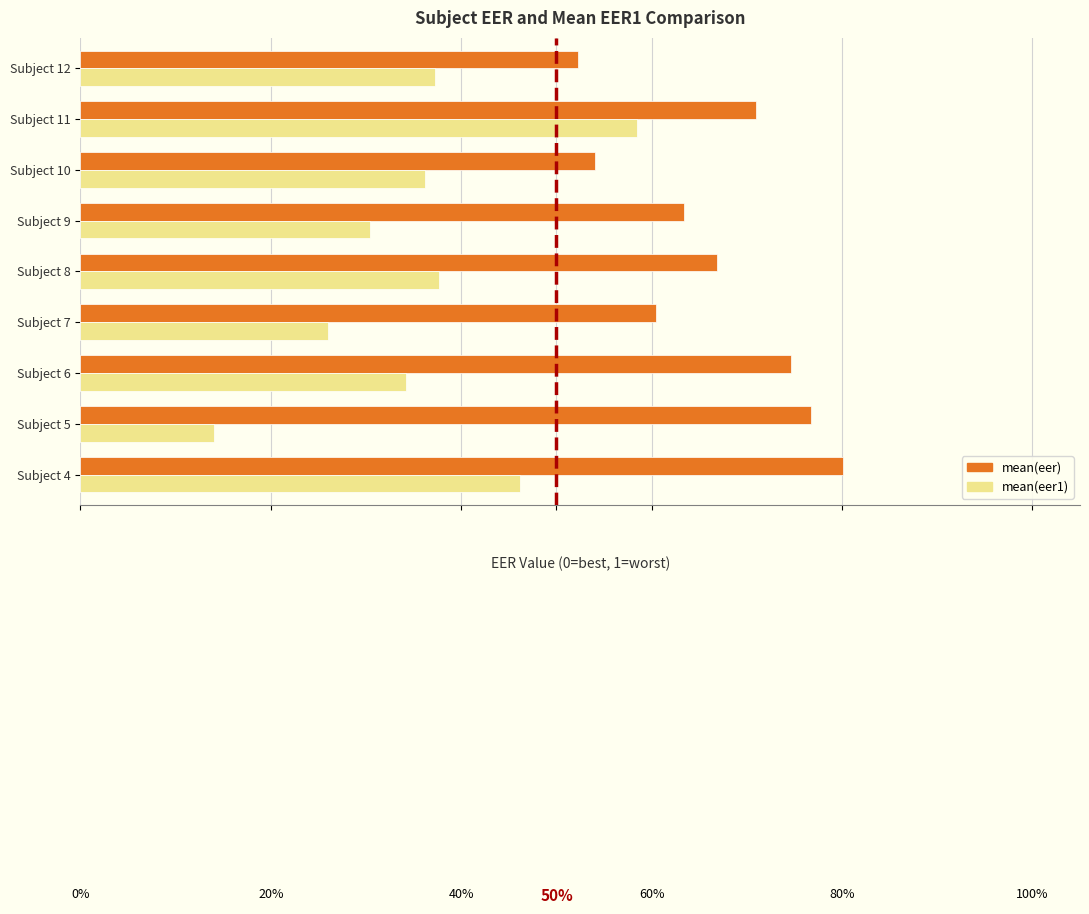

How many mean(eer) values are between 0 and 1?

9